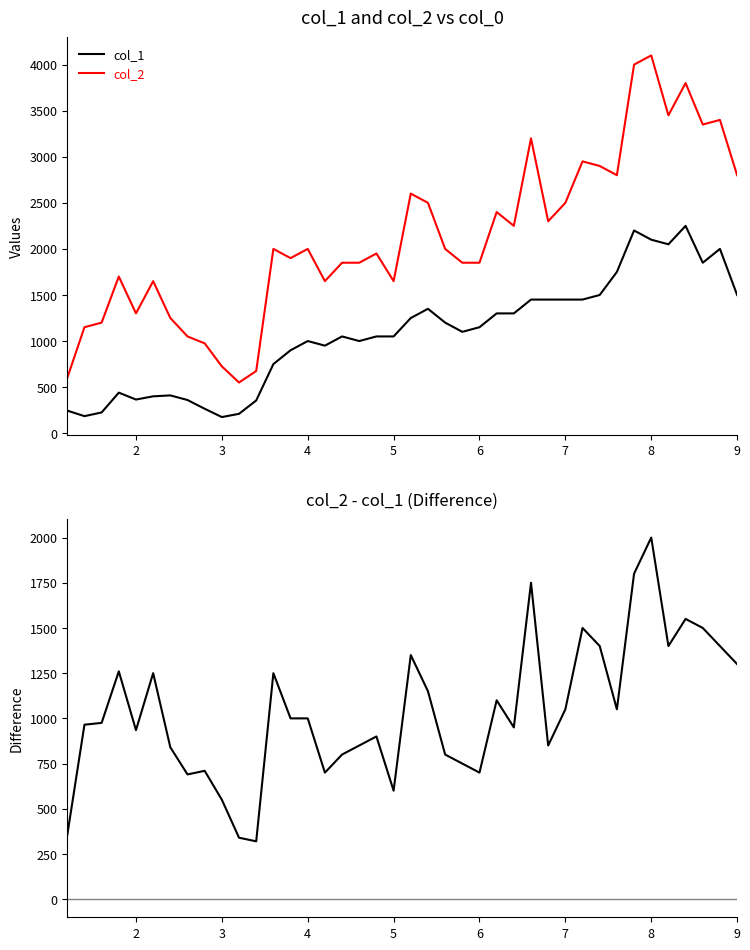

What is the value of the col_2 - col_1 point at the 19th from the left?

900